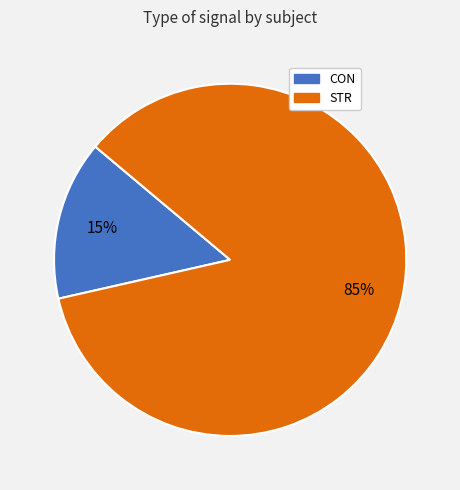

True or false: STR accounts for 85% of the total.

True